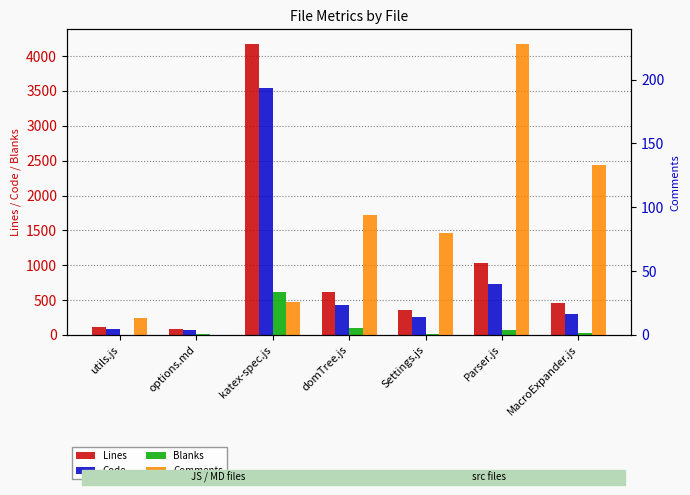

What is the difference between the maximum and minimum values in the Comments series?

228